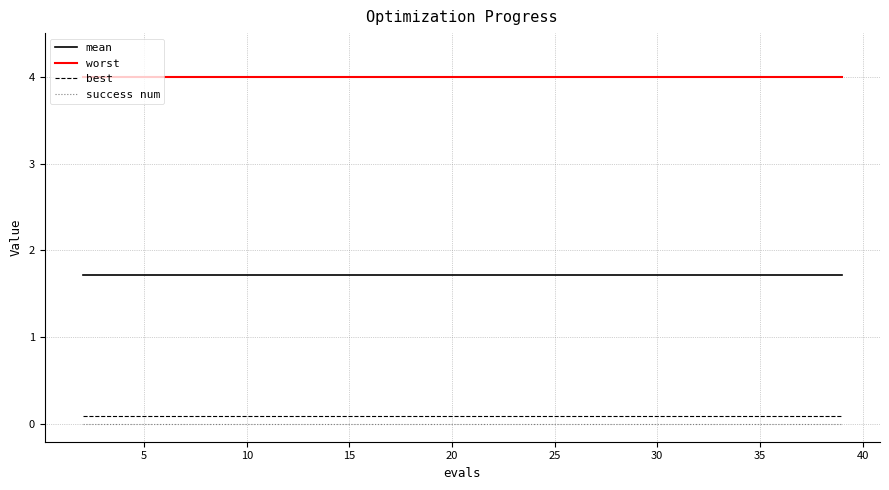

How many series are shown in this chart?

4